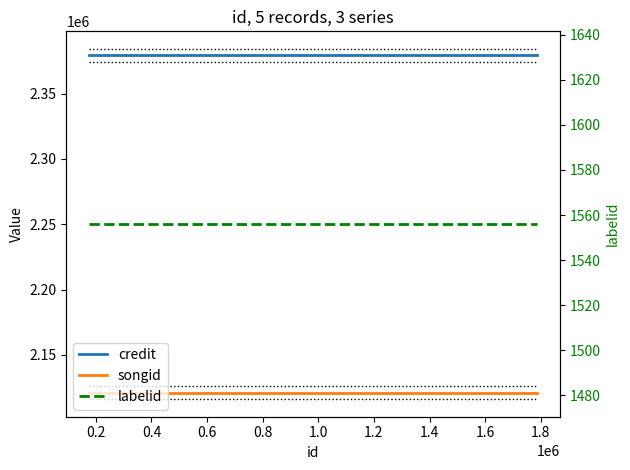

What is the average value of the labelid series?

1556